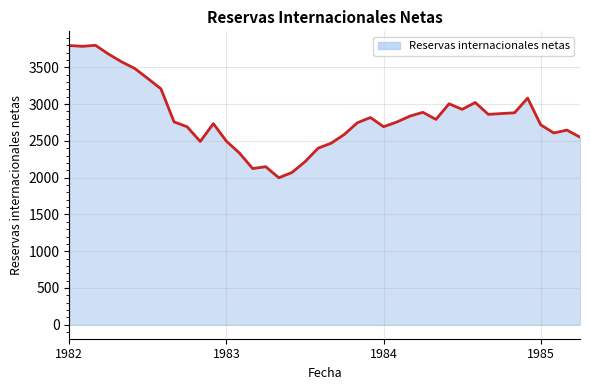

How many points are lower than both their immediate neighbors (excluding endpoints)?

9